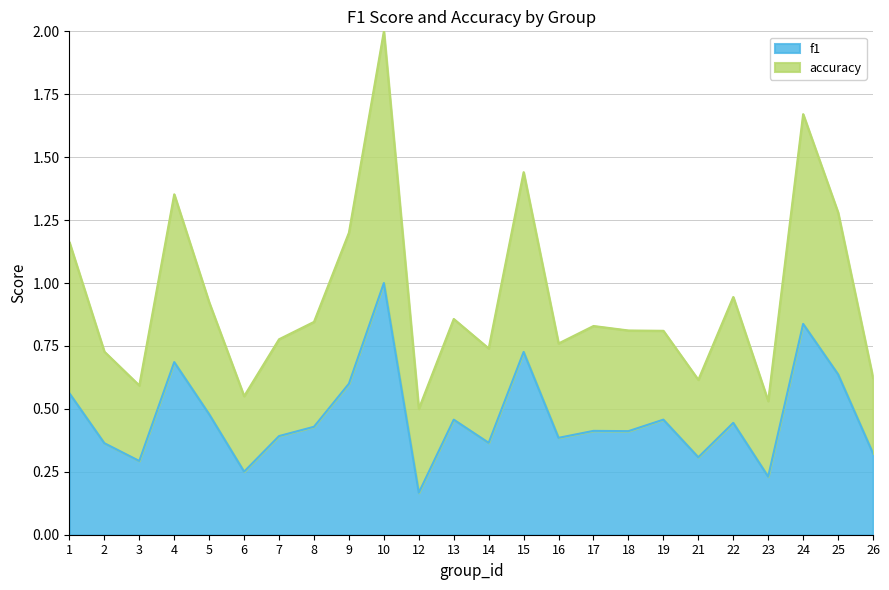

Reading left to right, list all the values displayed in this chart.

f1: 0.6	0.4	0.3	0.7	0.5	0.3	0.4	0.4	0.6	1.0	0.2	0.5	0.4	0.7	0.4	0.4	0.4	0.5	0.3	0.4	0.2	0.8	0.6	0.3
accuracy: 1.2	0.7	0.6	1.4	0.9	0.6	0.8	0.8	1.2	2.0	0.5	0.9	0.7	1.4	0.8	0.8	0.8	0.8	0.6	0.9	0.5	1.7	1.3	0.6